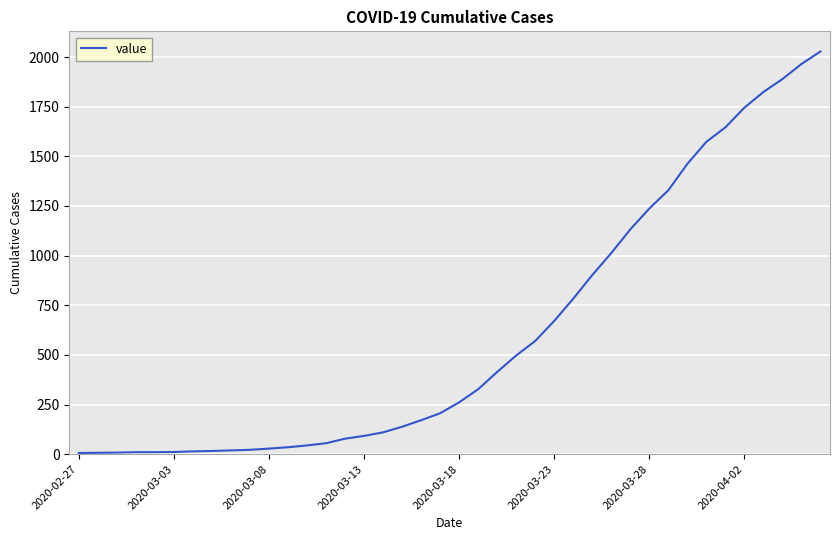

What is the difference between the maximum and minimum values?

2022